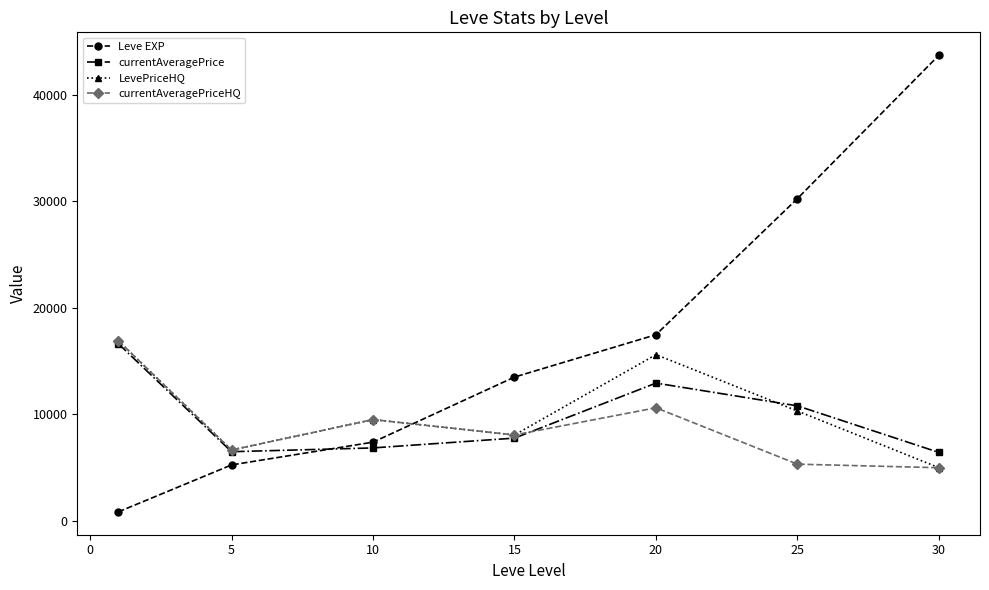

Which series has the largest range (max minus min)?

Leve EXP